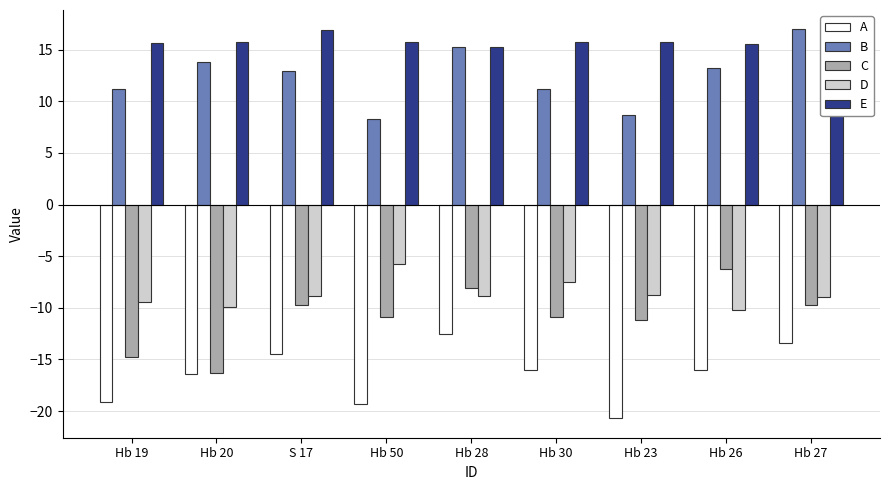

Reading left to right, extract all data points from this chart.

A: Hb 19=-19.2	Hb 20=-16.5	S 17=-14.5	Hb 50=-19.3	Hb 28=-12.5	Hb 30=-16.0	Hb 23=-20.7	Hb 26=-16.0	Hb 27=-13.4
B: Hb 19=11.2	Hb 20=13.8	S 17=12.9	Hb 50=8.3	Hb 28=15.2	Hb 30=11.2	Hb 23=8.6	Hb 26=13.2	Hb 27=17.0
C: Hb 19=-14.8	Hb 20=-16.3	S 17=-9.8	Hb 50=-10.9	Hb 28=-8.1	Hb 30=-10.9	Hb 23=-11.2	Hb 26=-6.2	Hb 27=-9.7
D: Hb 19=-9.5	Hb 20=-9.9	S 17=-8.9	Hb 50=-5.8	Hb 28=-8.9	Hb 30=-7.5	Hb 23=-8.7	Hb 26=-10.2	Hb 27=-9.0
E: Hb 19=15.6	Hb 20=15.7	S 17=16.9	Hb 50=15.7	Hb 28=15.3	Hb 30=15.7	Hb 23=15.7	Hb 26=15.6	Hb 27=15.2